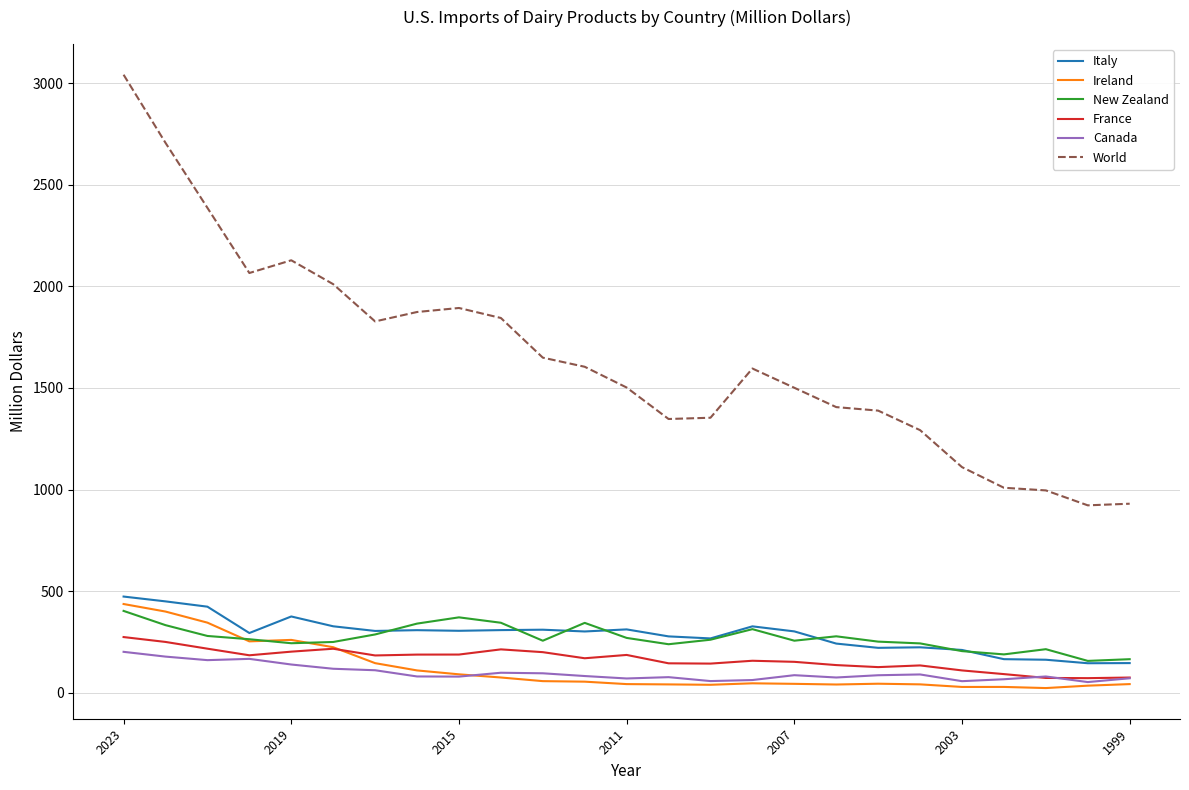

What is the maximum value for Italy?

473.4